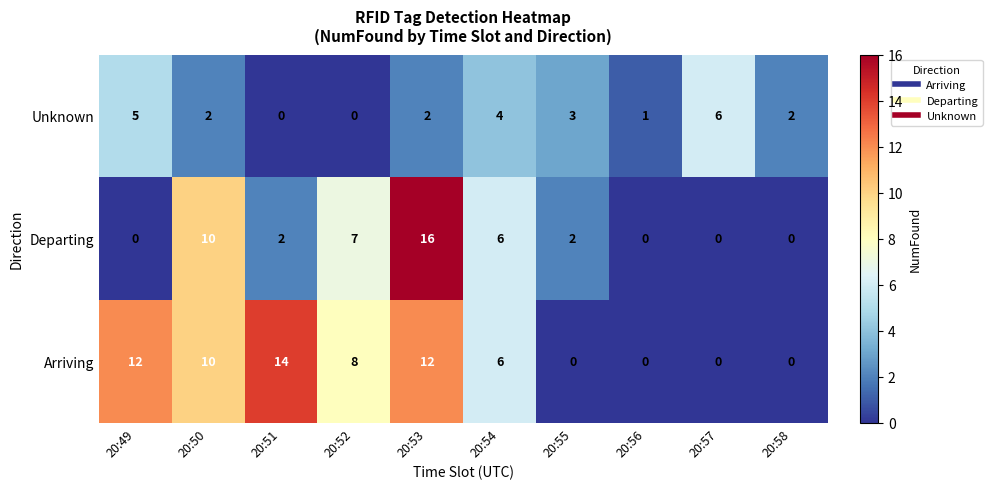

At which label does Departing reach its peak?

20:53